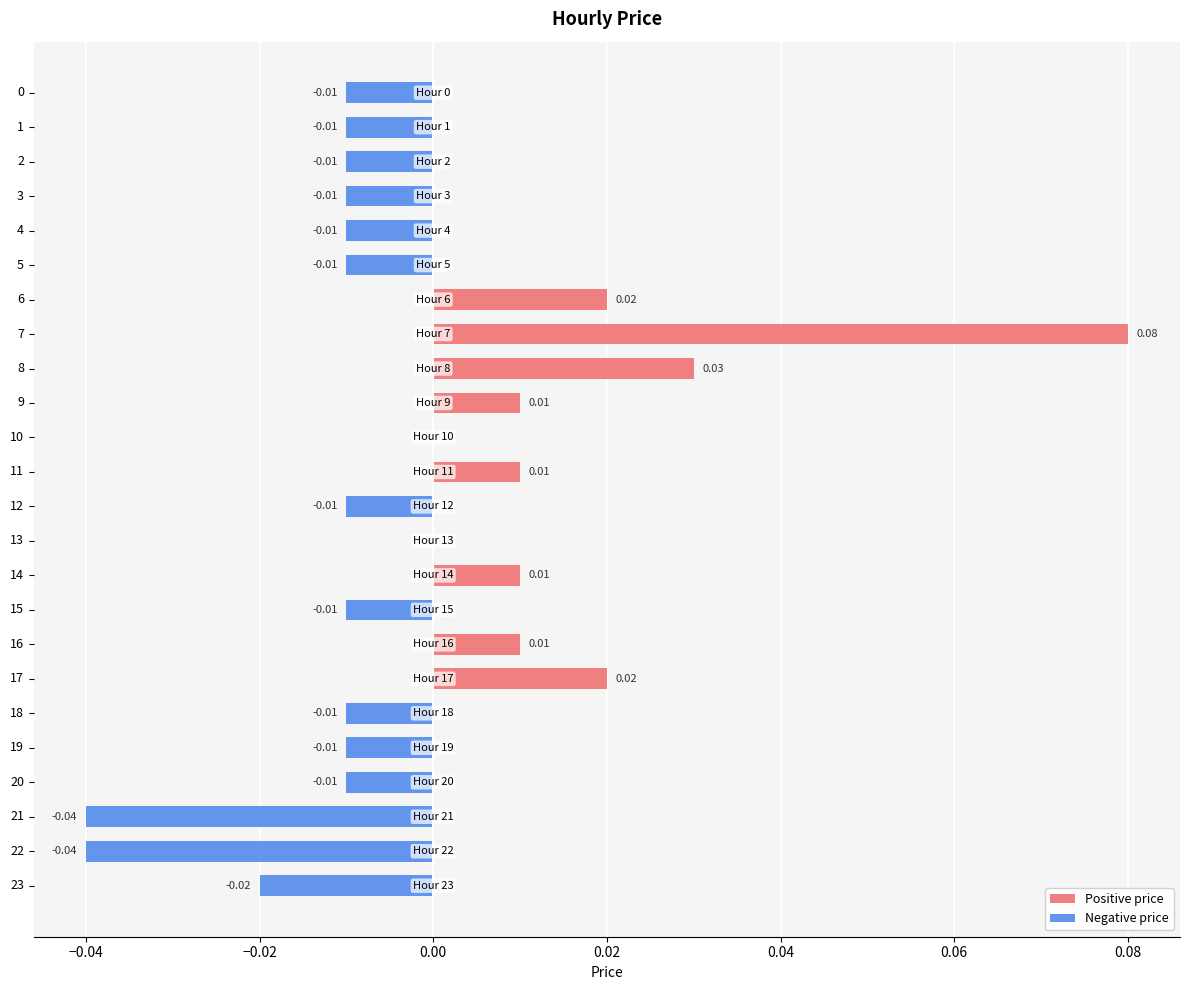

Reading left to right, list all the values displayed in this chart.

Positive price: 0.0	0.0	0.0	0.0	0.0	0.0	0.0	0.1	0.0	0.0	0.0	0.0	0.0	0.0	0.0	0.0	0.0	0.0	0.0	0.0	0.0	0.0	0.0	0.0
Negative price: -0.0	-0.0	-0.0	-0.0	-0.0	-0.0	0.0	0.0	0.0	0.0	0.0	0.0	-0.0	0.0	0.0	-0.0	0.0	0.0	-0.0	-0.0	-0.0	-0.0	-0.0	-0.0